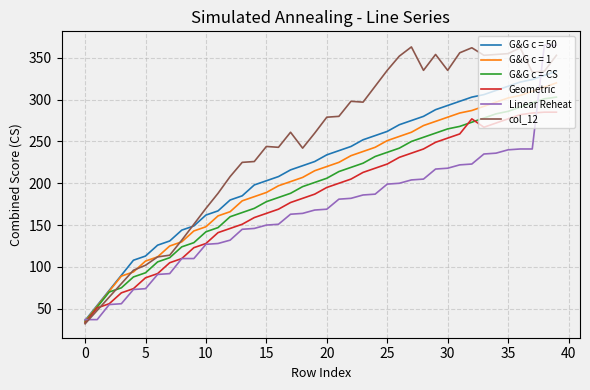

Which series has the largest total across all categories?

col_12